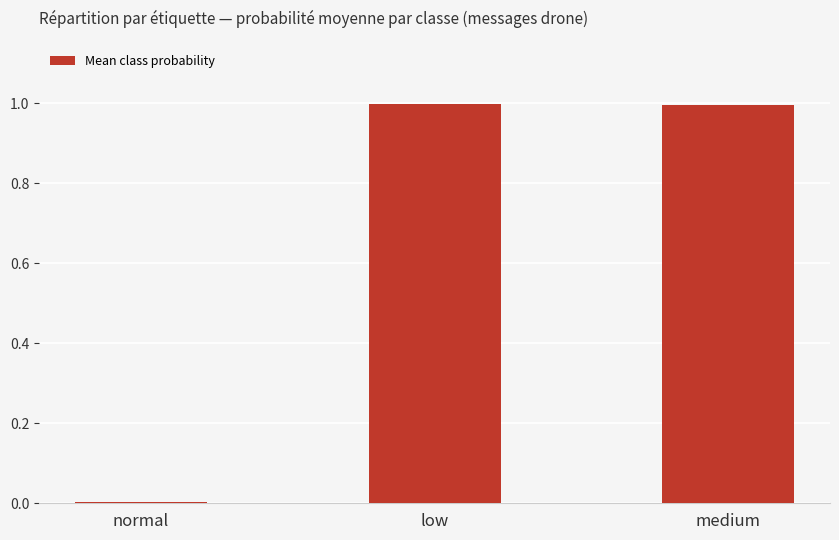

How many categories are shown in the chart?

3